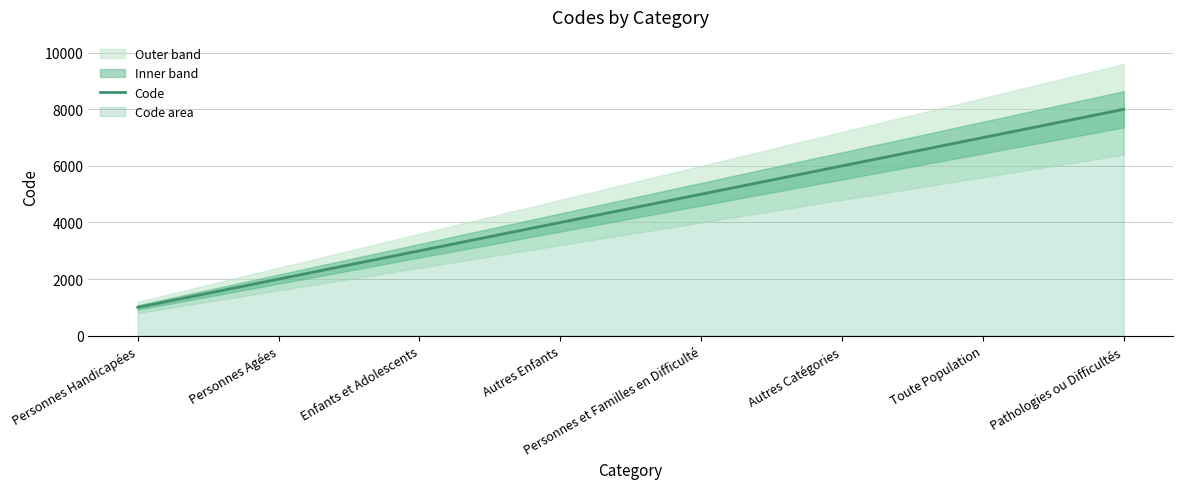

List the labels in order of value, smallest first.

Personnes Handicapées, Personnes Agées, Enfants et Adolescents, Autres Enfants, Personnes et Familles en Difficulté, Autres Catégories, Toute Population, Pathologies ou Difficultés